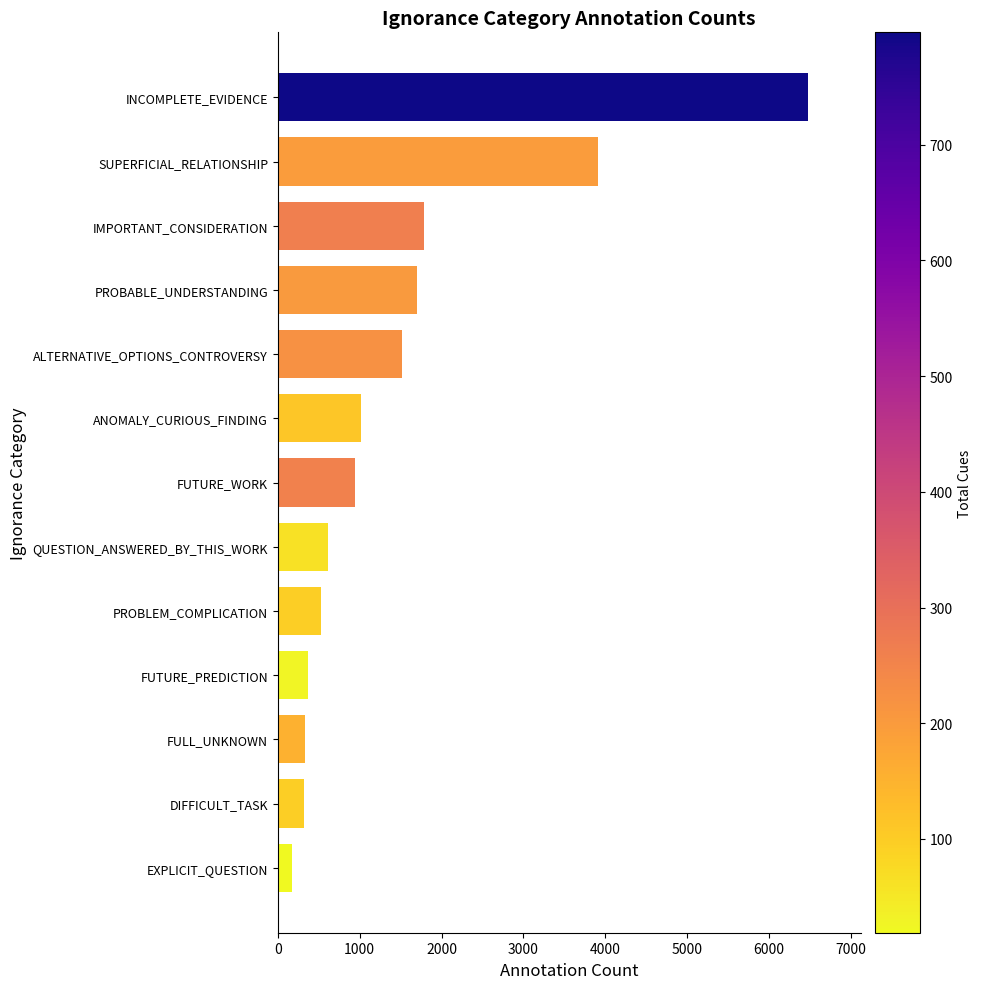

The value at INCOMPLETE_EVIDENCE is 6471. True or false?

True